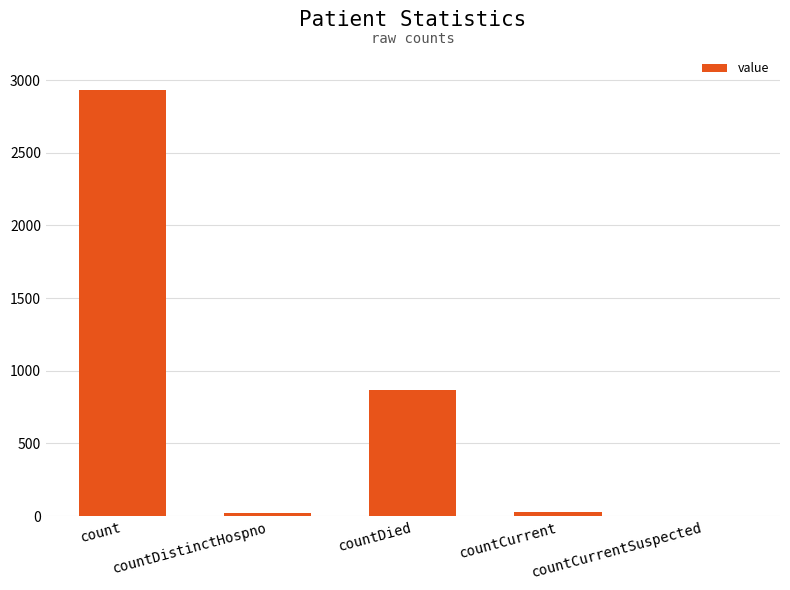

The value at count is 1876. True or false?

False